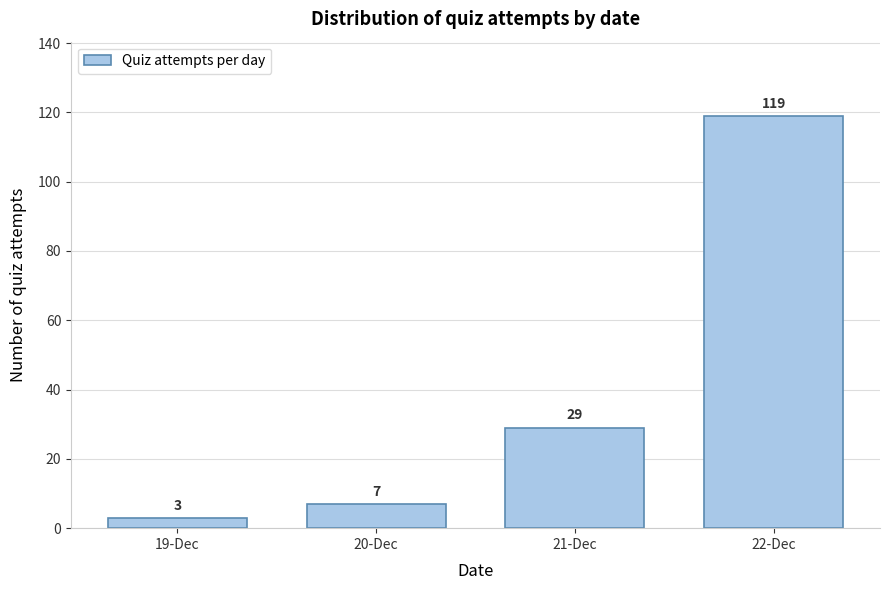

Reading left to right, what are all the values shown in this chart?

3	7	29	119